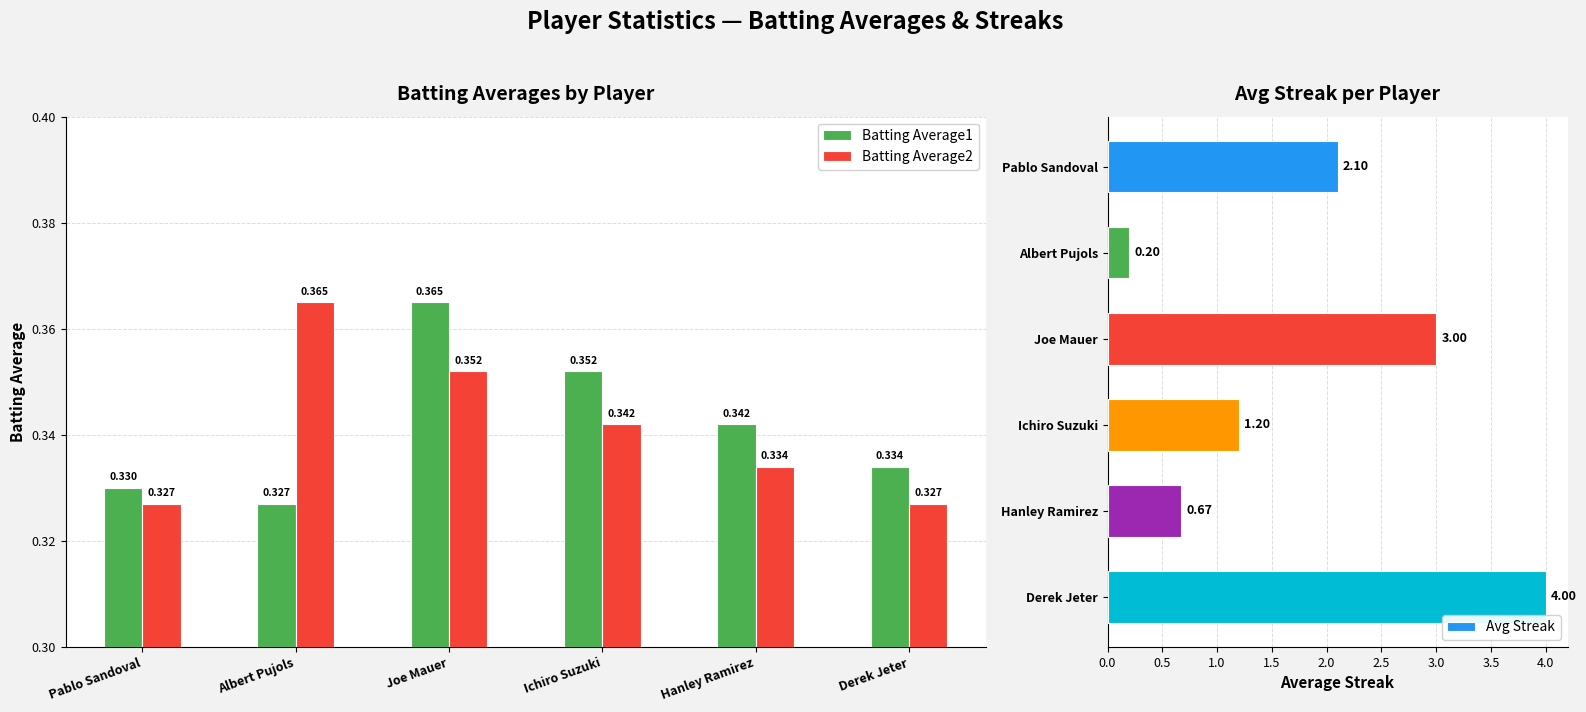

At which category is the sum across all series the highest?

Derek Jeter